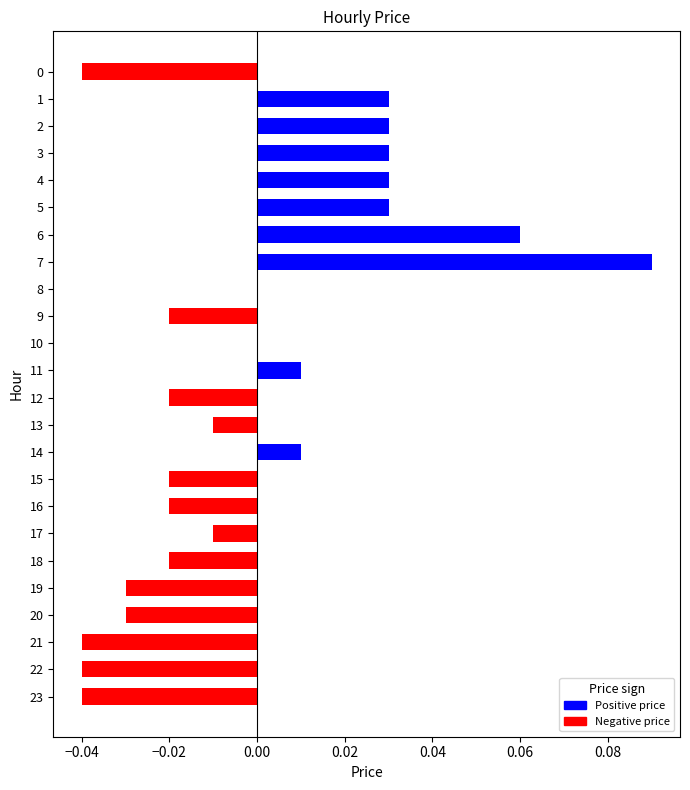

At which category does the chart reach its peak across all series?

7